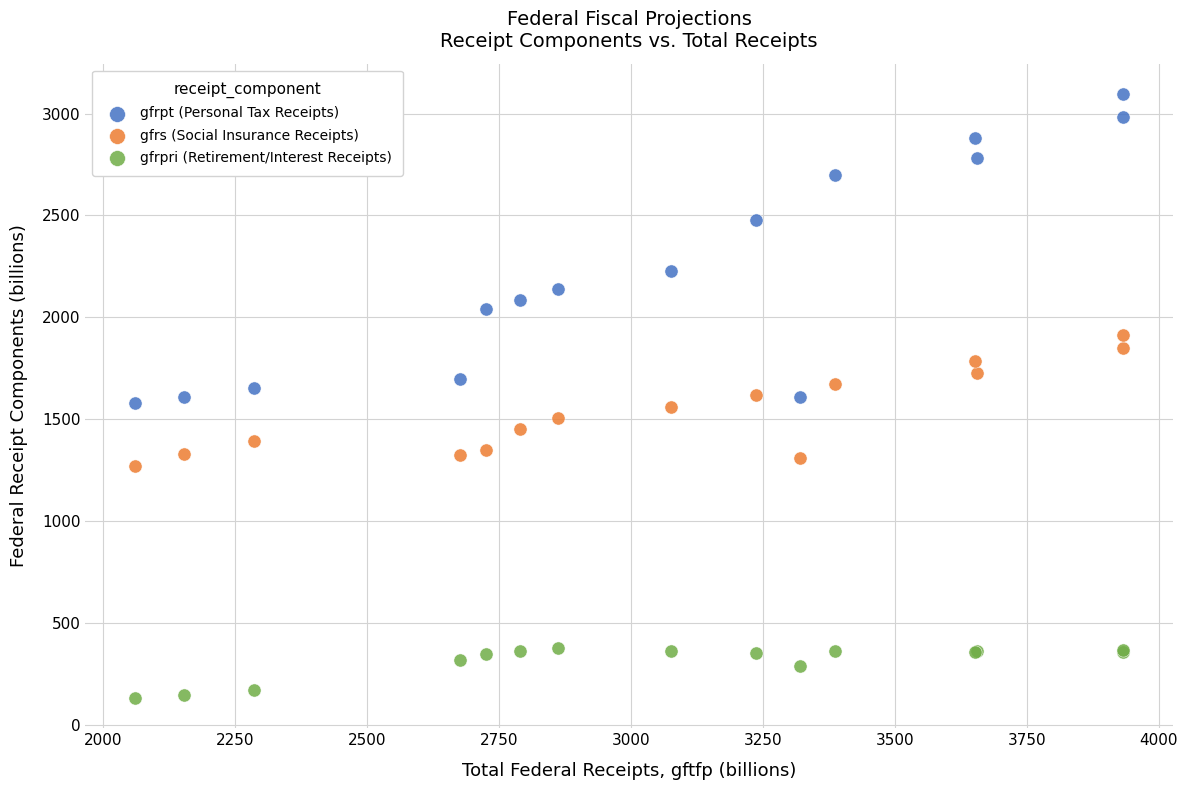

Which series reaches the minimum Y coordinate?

gfrpri (Retirement/Interest Receipts)